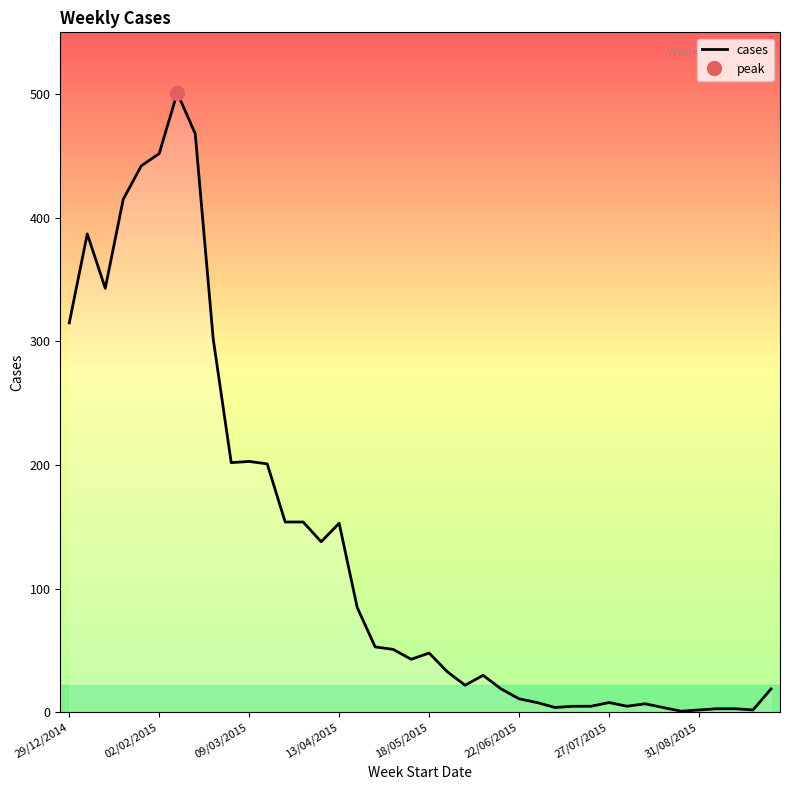

The cases series shows 20 at 18/05/2015. True or false?

False